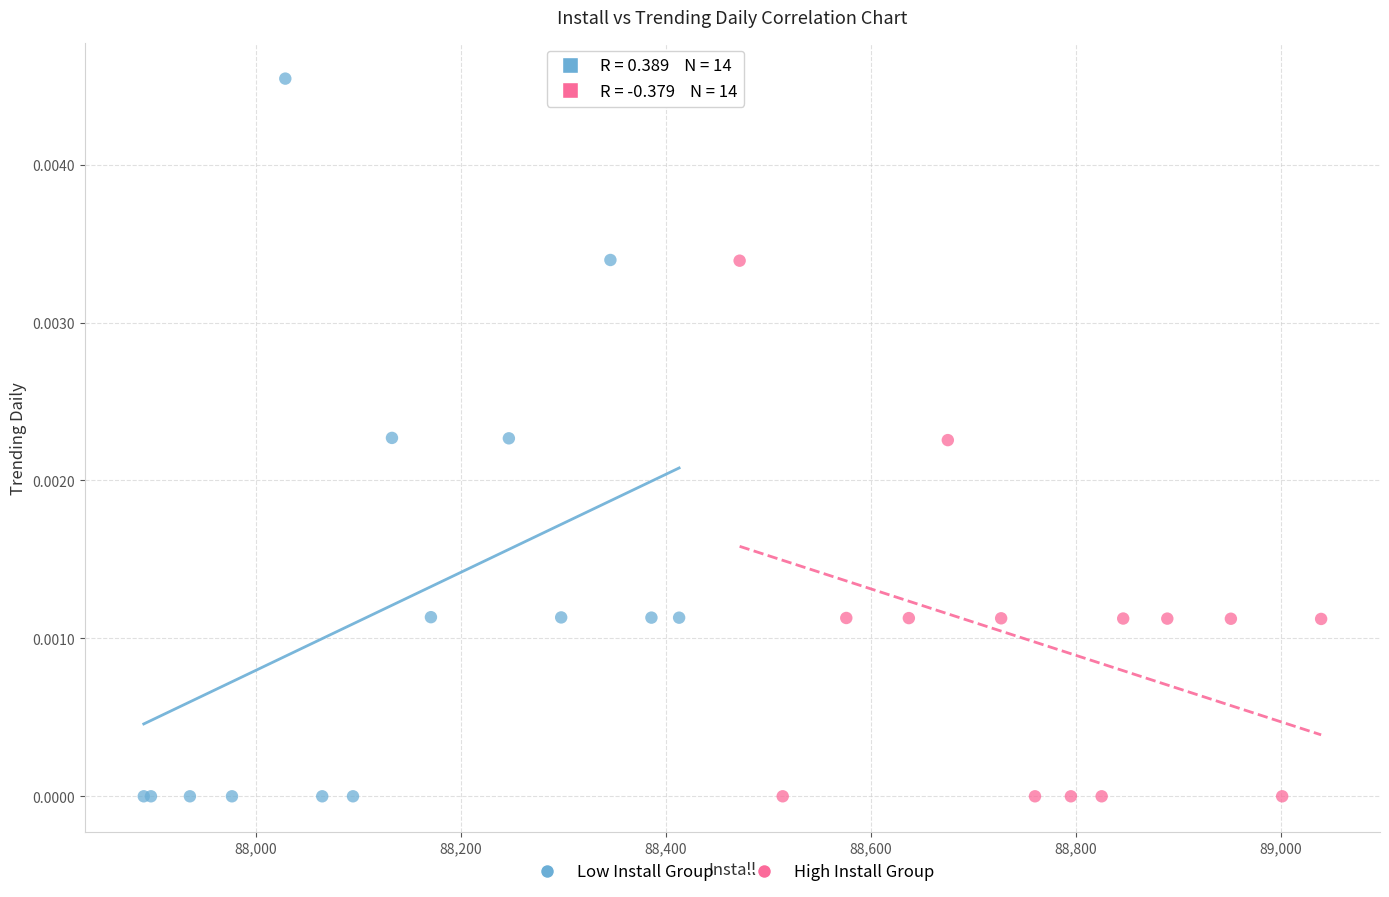

Which series reaches the maximum Y coordinate?

Low Install Group